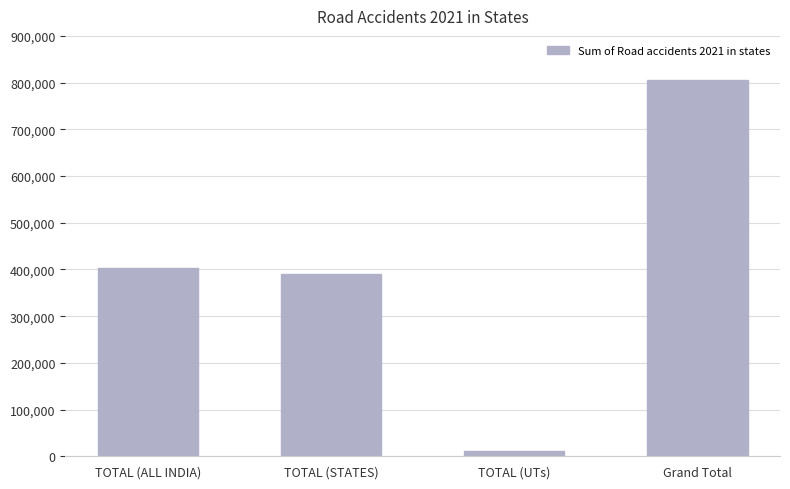

The value at TOTAL (STATES) is 631181. True or false?

False